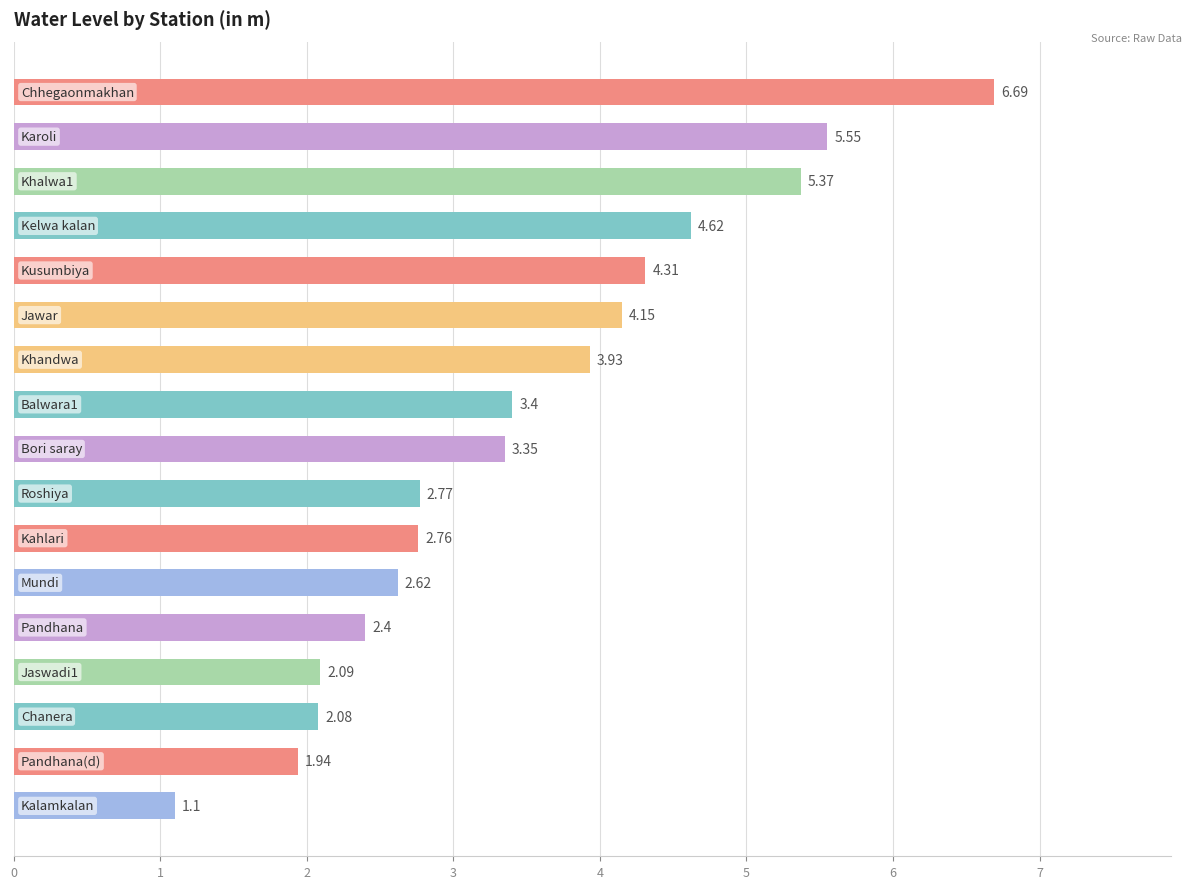

What is the sum of all values?

59.1